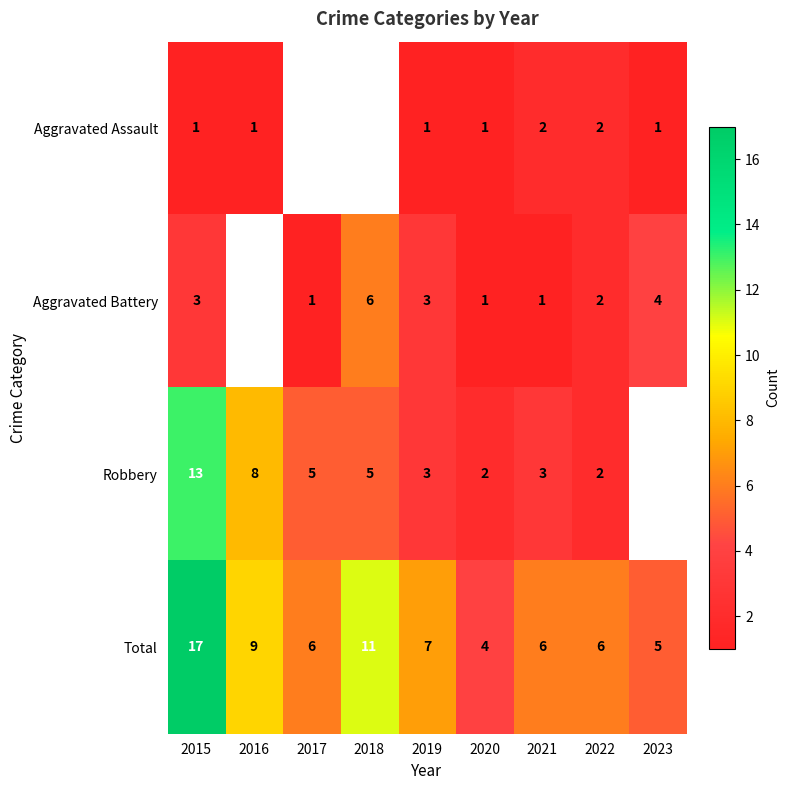

What is the lowest value of the Total series?

4